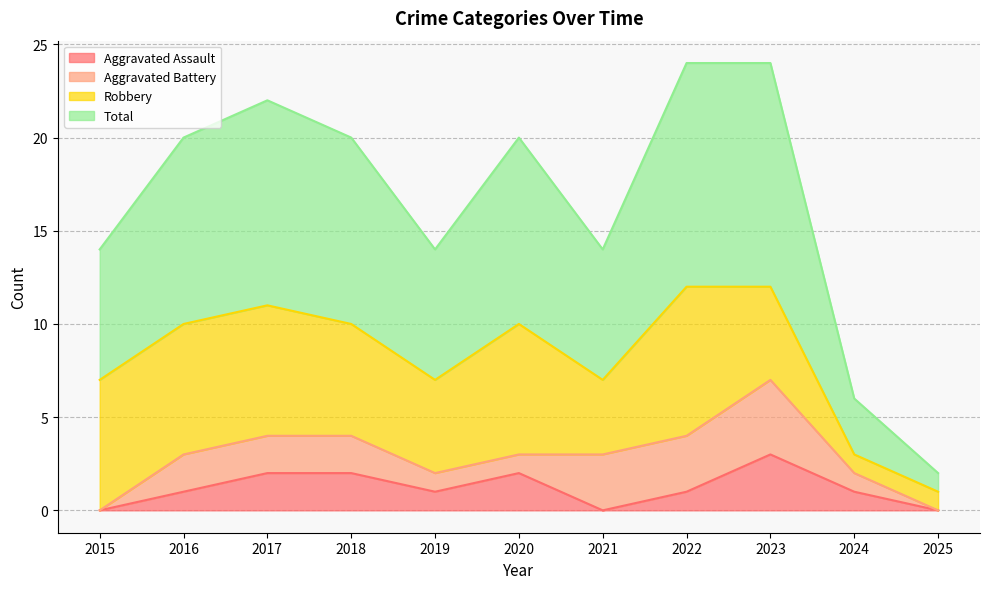

What is the value of the Aggravated Assault point at the 10th from the left?

1